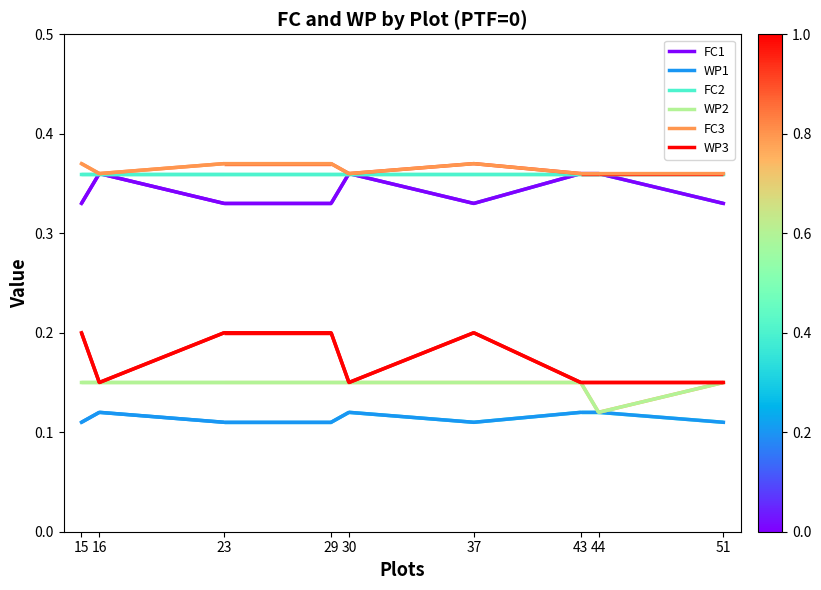

At how many categories does at least one series exceed 0?

9